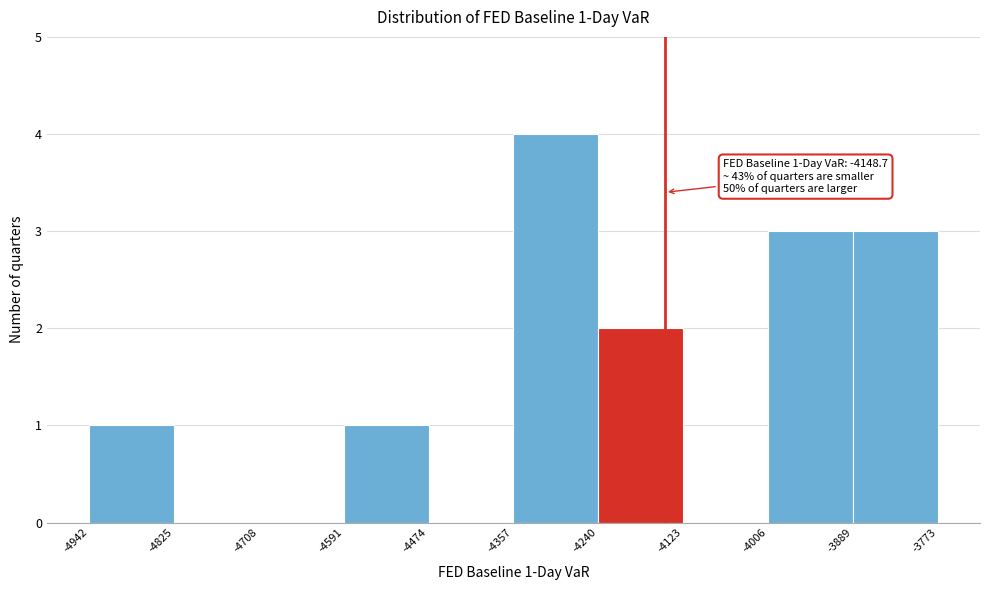

Which range on the x-axis has the tallest bar?

-4357 to -4240